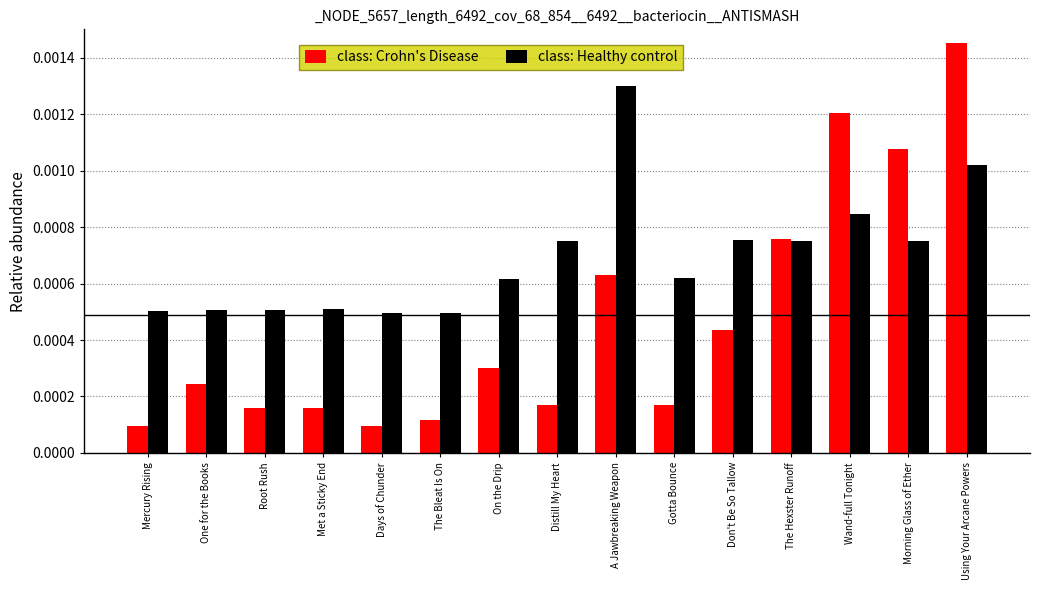

Which series has the largest range (max minus min)?

class: Crohn's Disease